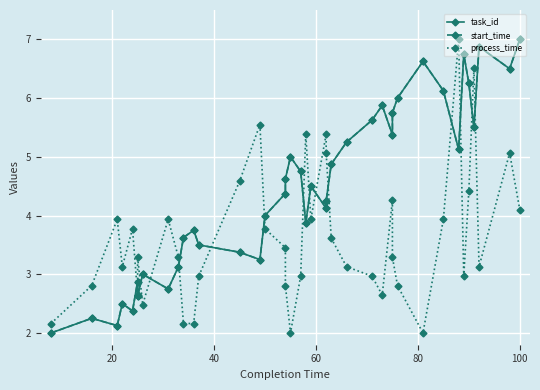

At how many categories does at least one series exceed 3?

36